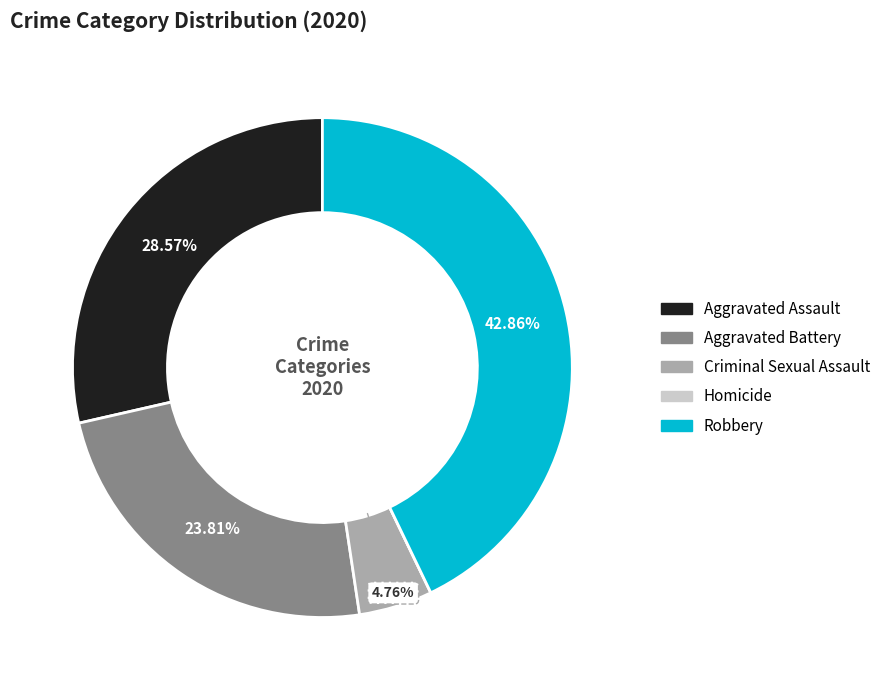

Is there a majority slice in this chart?

No